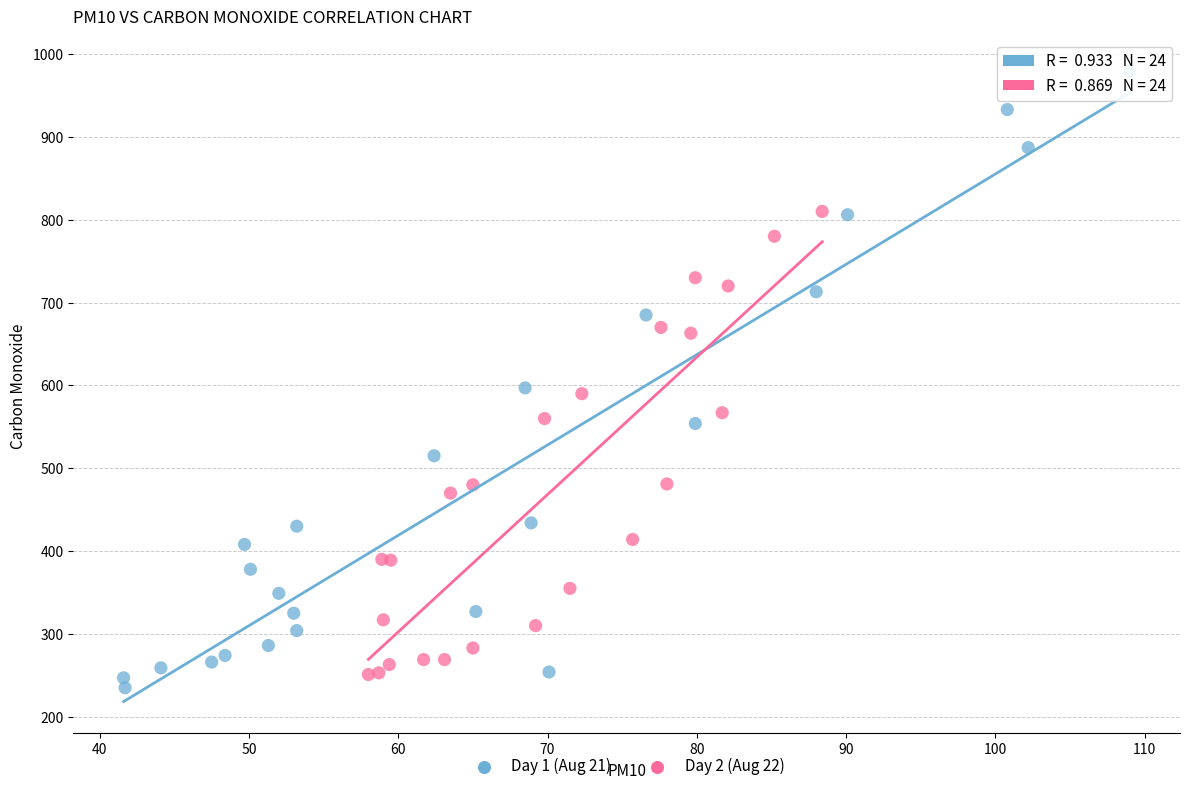

Which series contains the highest Y value?

Day 1 (Aug 21)